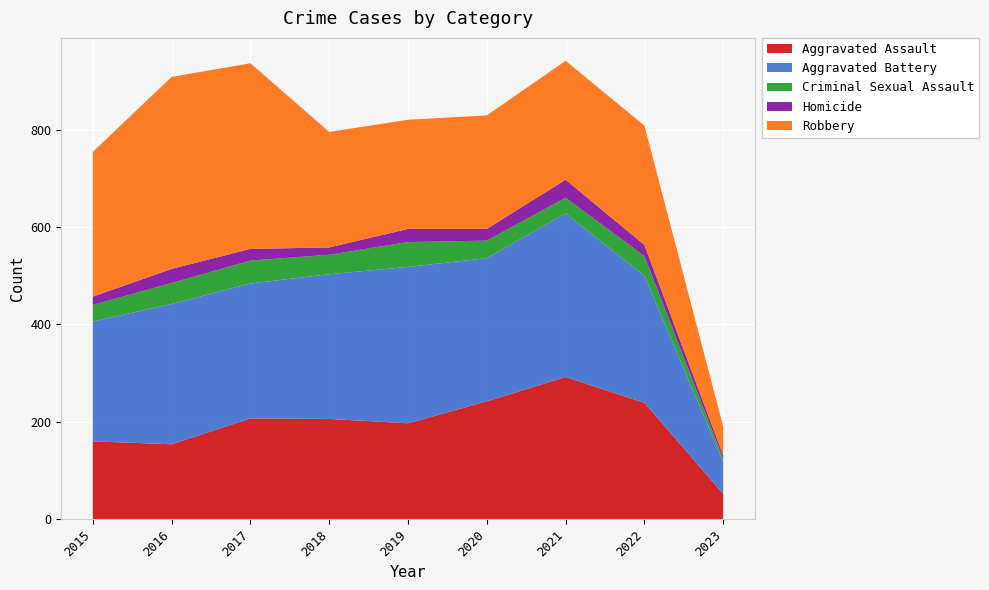

Reading left to right, what are all the values shown in this chart?

Aggravated Assault: 2015=160	2016=154	2017=207	2018=206	2019=197	2020=242	2021=292	2022=239	2023=52
Aggravated Battery: 2015=246	2016=288	2017=277	2018=297	2019=321	2020=294	2021=336	2022=261	2023=66
Criminal Sexual Assault: 2015=34	2016=43	2017=47	2018=40	2019=51	2020=36	2021=32	2022=40	2023=6
Homicide: 2015=17	2016=29	2017=24	2018=15	2019=27	2020=24	2021=37	2022=23	2023=7
Robbery: 2015=297	2016=394	2017=381	2018=237	2019=224	2020=233	2021=244	2022=245	2023=59